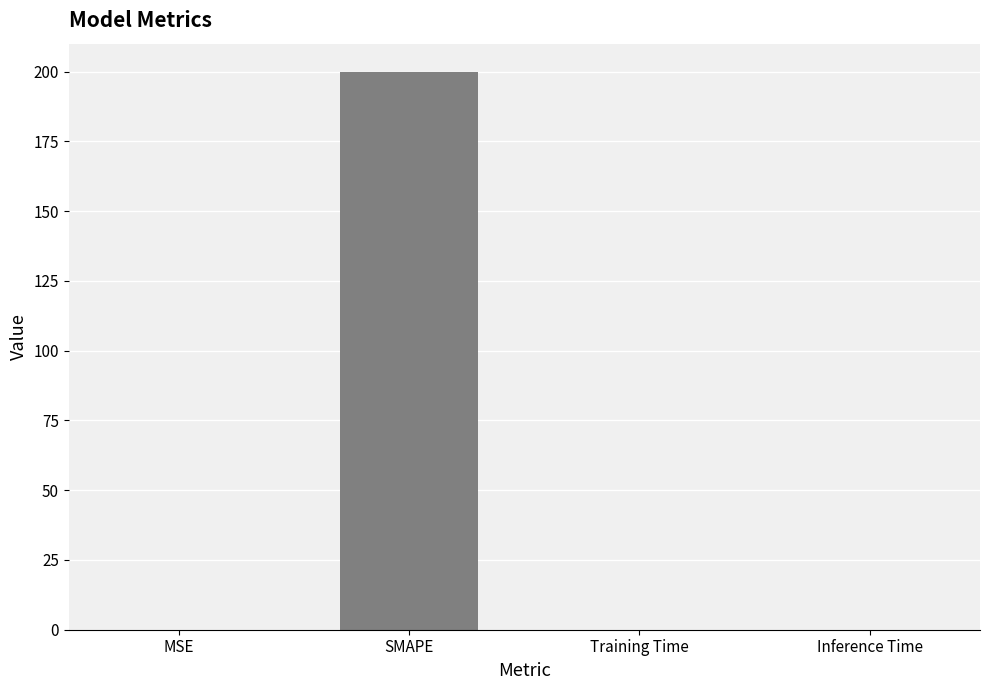

What is the greatest value displayed?

200.0